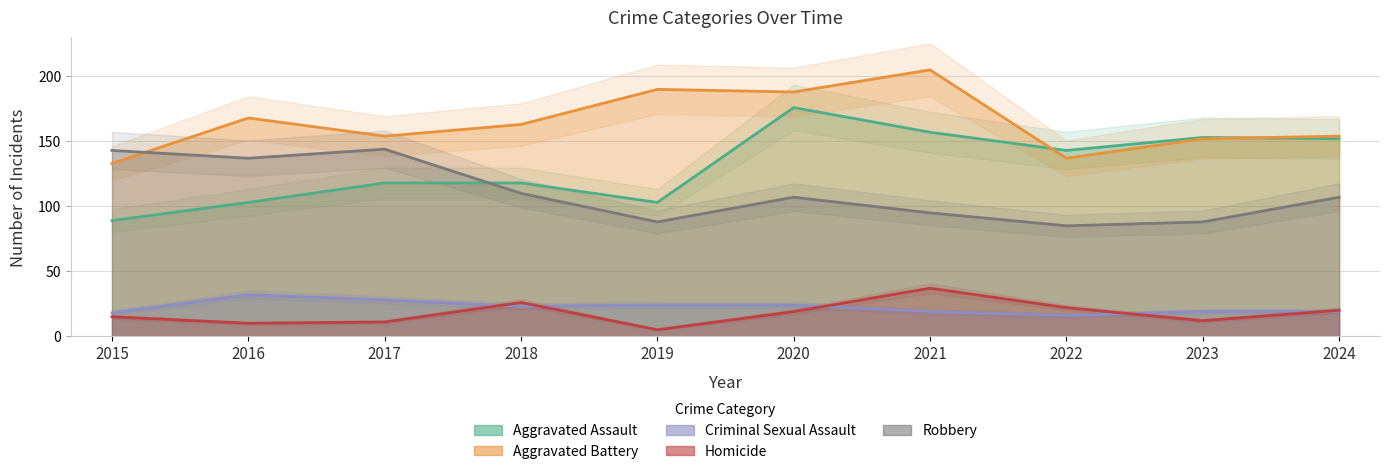

Is it true that Aggravated Battery equals 137 at 2022?

True